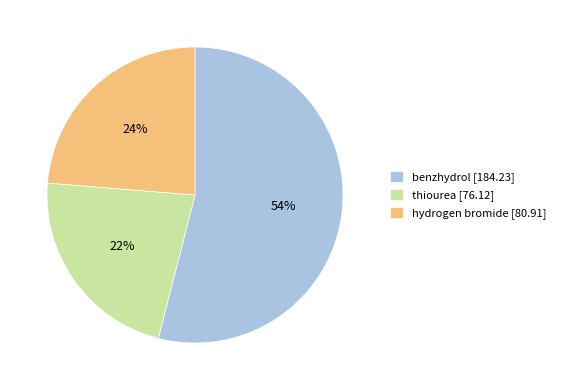

Which category has the biggest portion of the pie?

benzhydrol